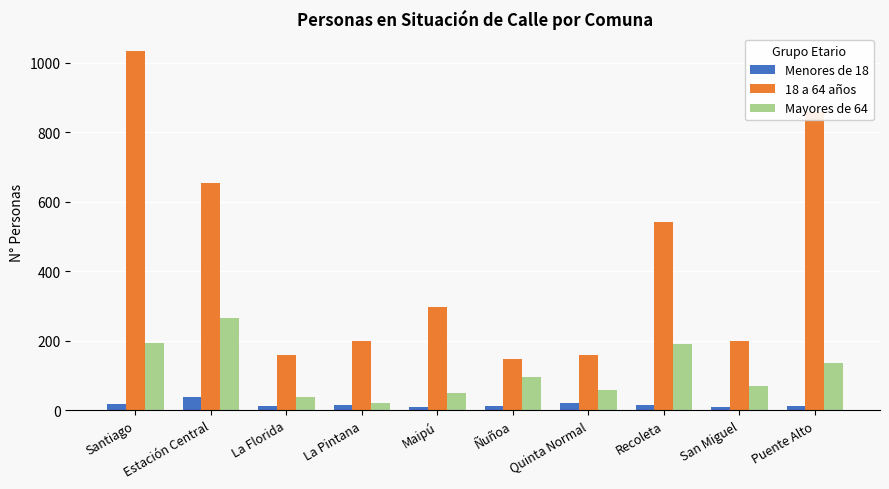

What is the value of the Mayores de 64 bar at the 2nd from the left?

265